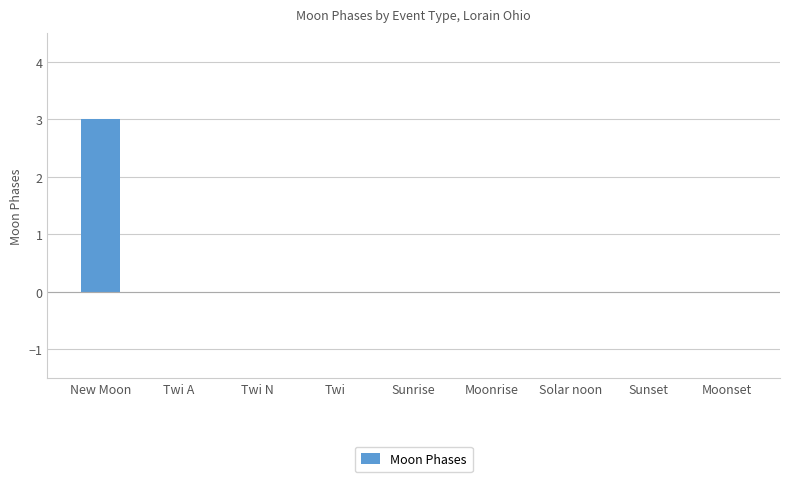

What is the change in value from New Moon to Moonrise?

-3